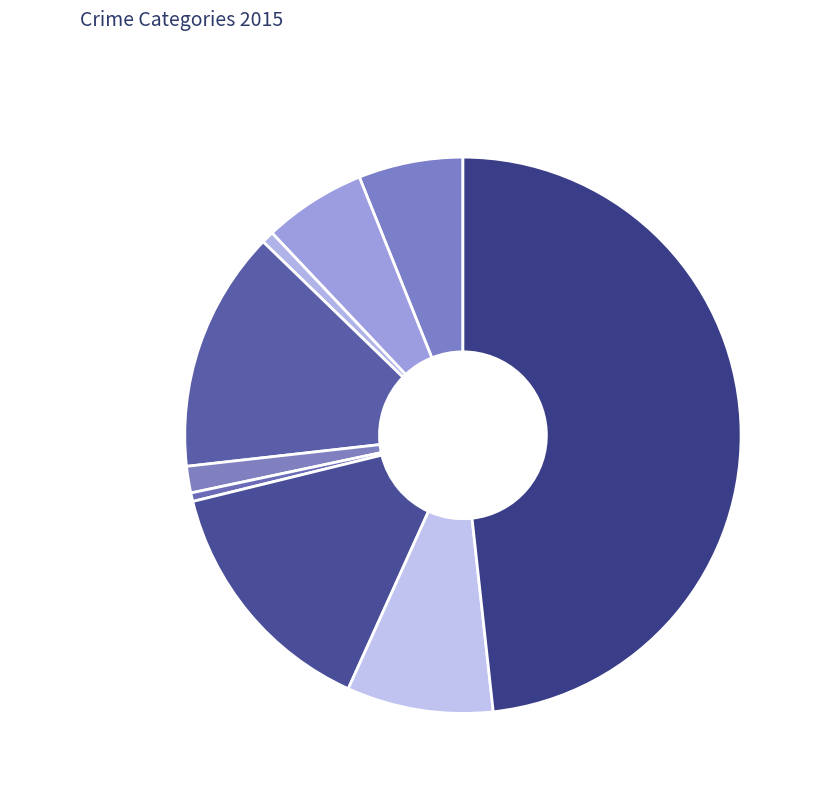

The Criminal Sexual Assault slice represents 2% of the pie. True or false?

True